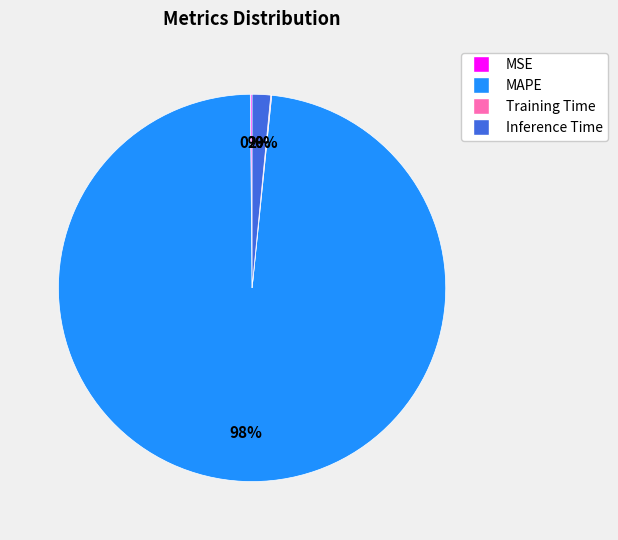

Which has a higher value, MAPE or Inference Time?

MAPE